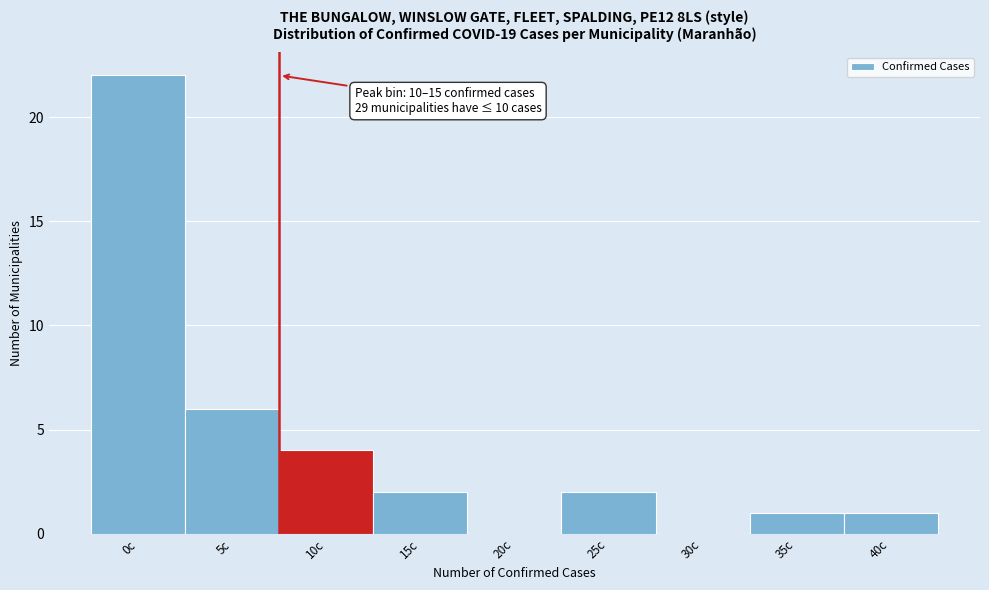

Reading left to right, list all the values displayed in this chart.

0c=22	5c=6	10c=4	15c=2	20c=0	25c=2	30c=0	35c=1	40c=1